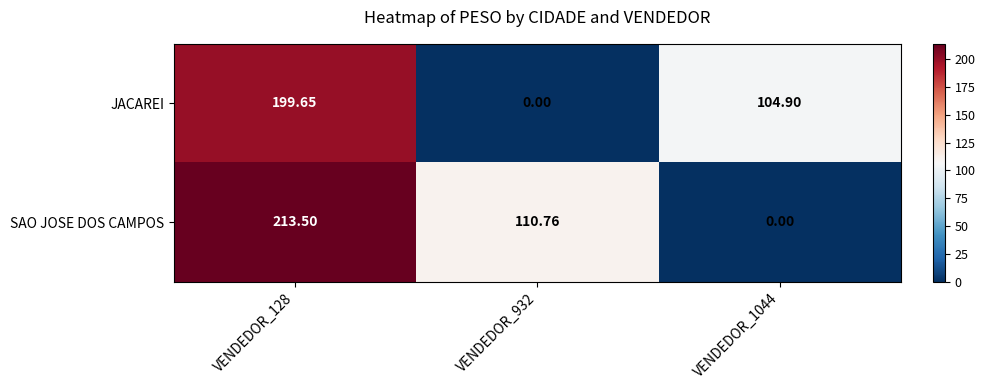

Which series has the widest spread of values?

SAO JOSE DOS CAMPOS